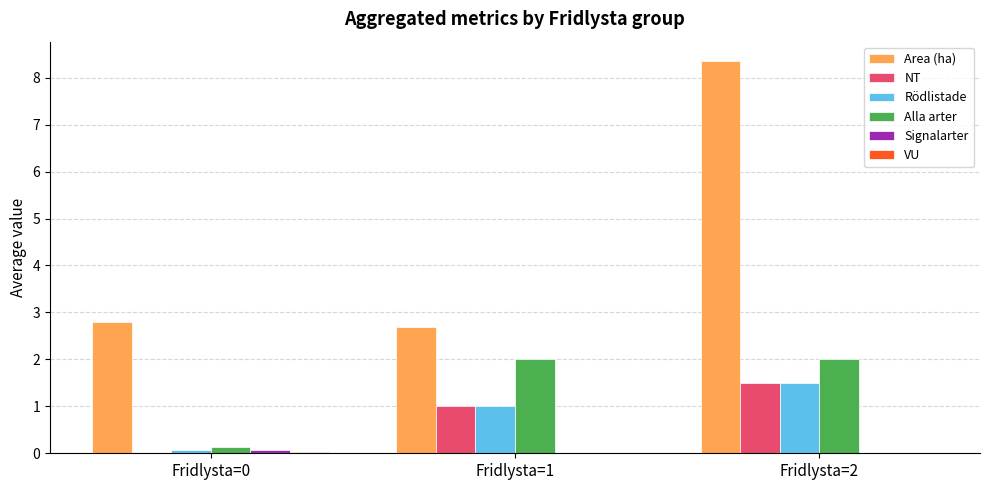

Which category has the highest value across all series?

Fridlysta=2